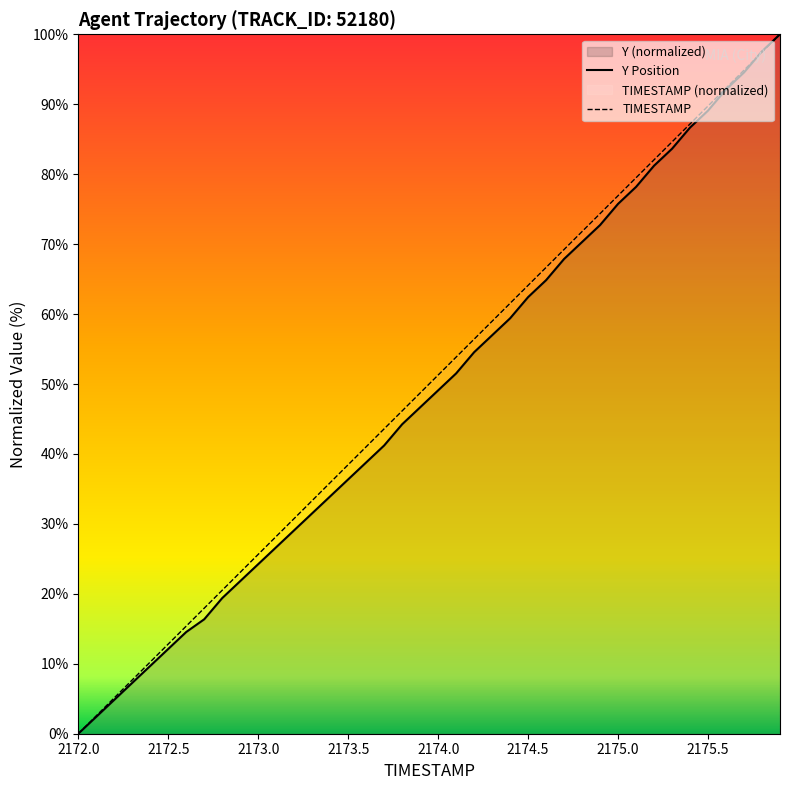

How many data points in TIMESTAMP are above 51?

20